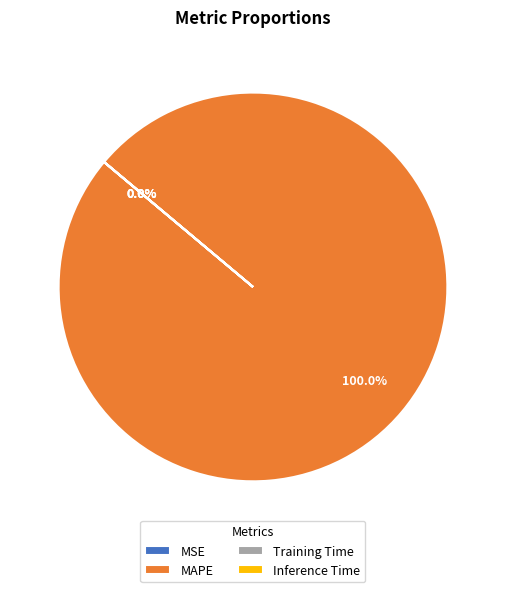

Is there any slice that represents more than half of the pie?

Yes